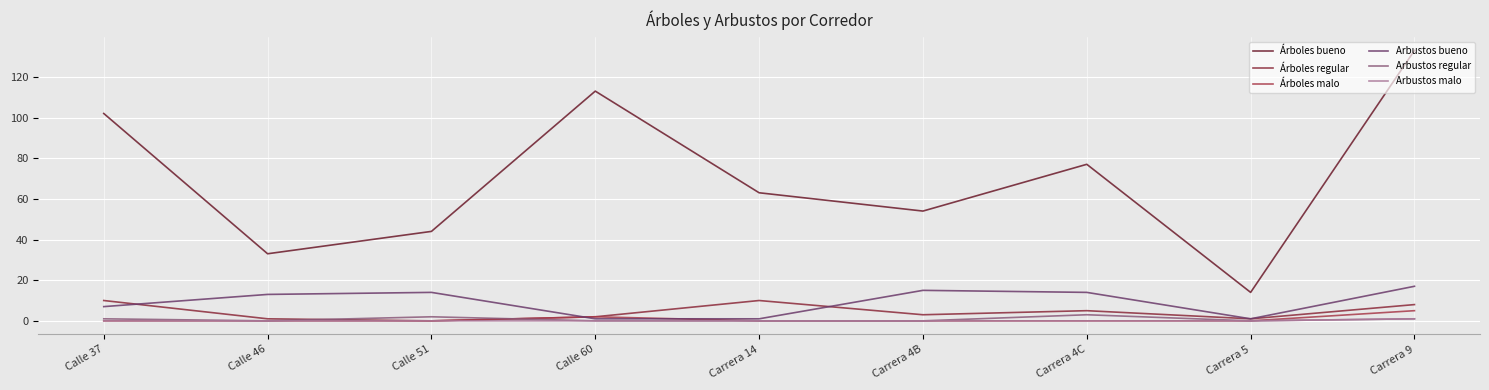

Which has a higher value, Calle 60 or Calle 51?

Calle 60